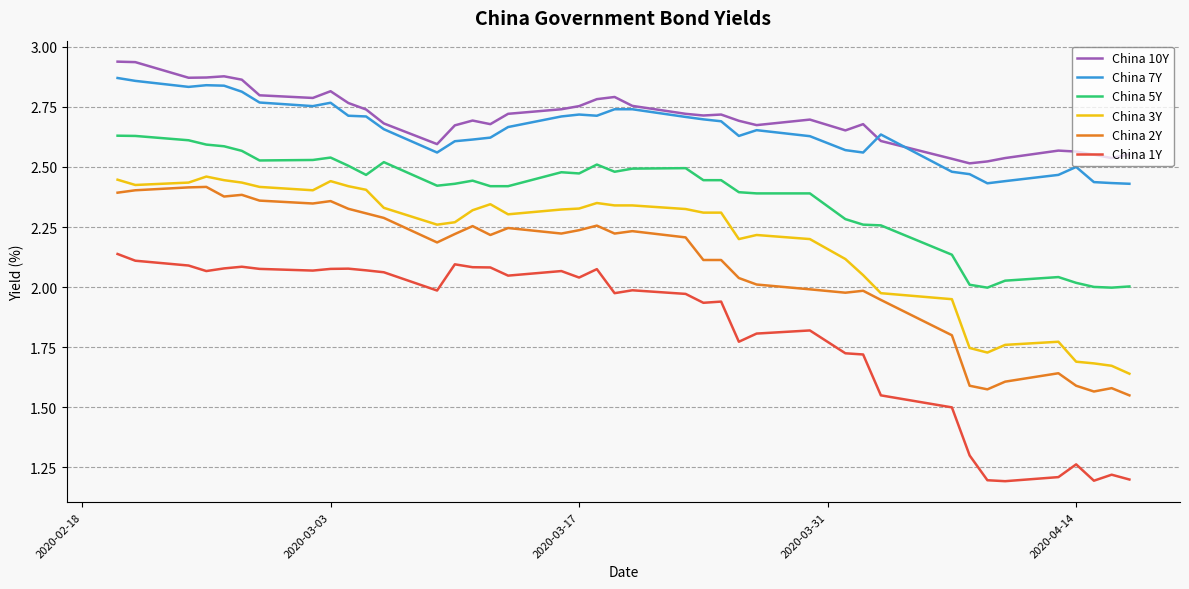

True or false: China 7Y and China 5Y cross at least once.

False